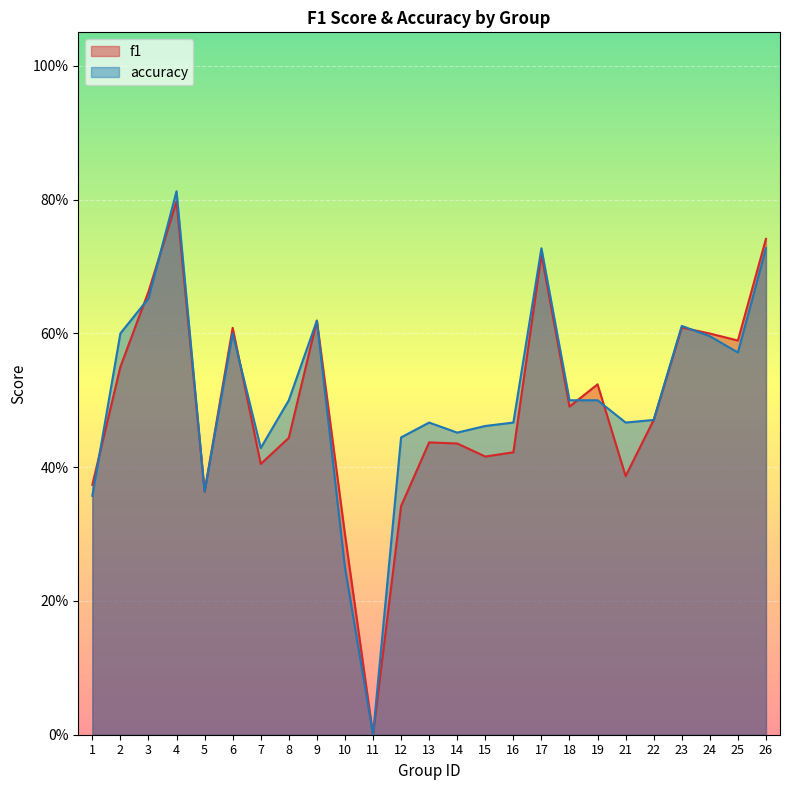

How many data points in f1 are above 0?

24